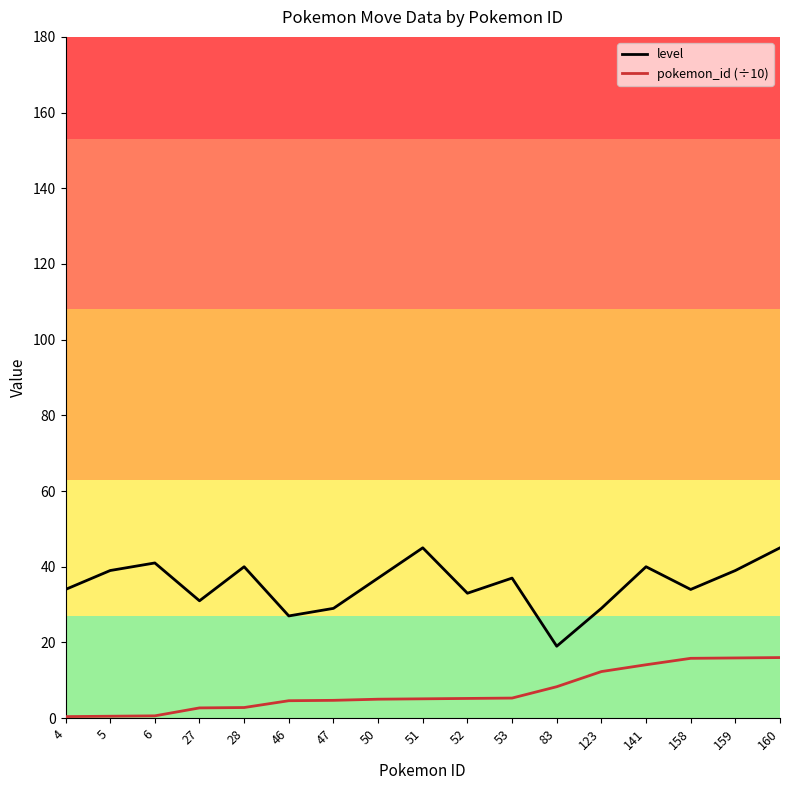

Is it true that pokemon_id (÷10) equals 0.4 at 4?

True